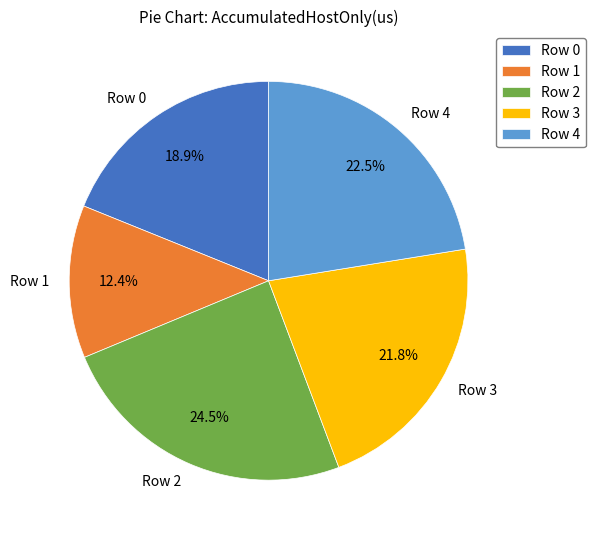

Is there any slice that represents more than half of the pie?

No